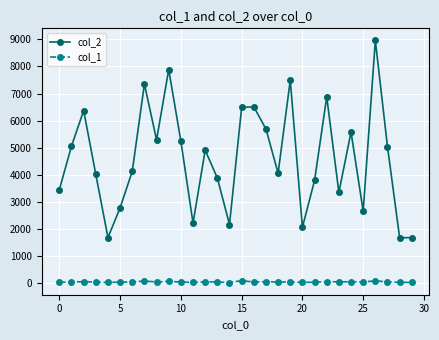

Which series has the largest total across all categories?

col_2